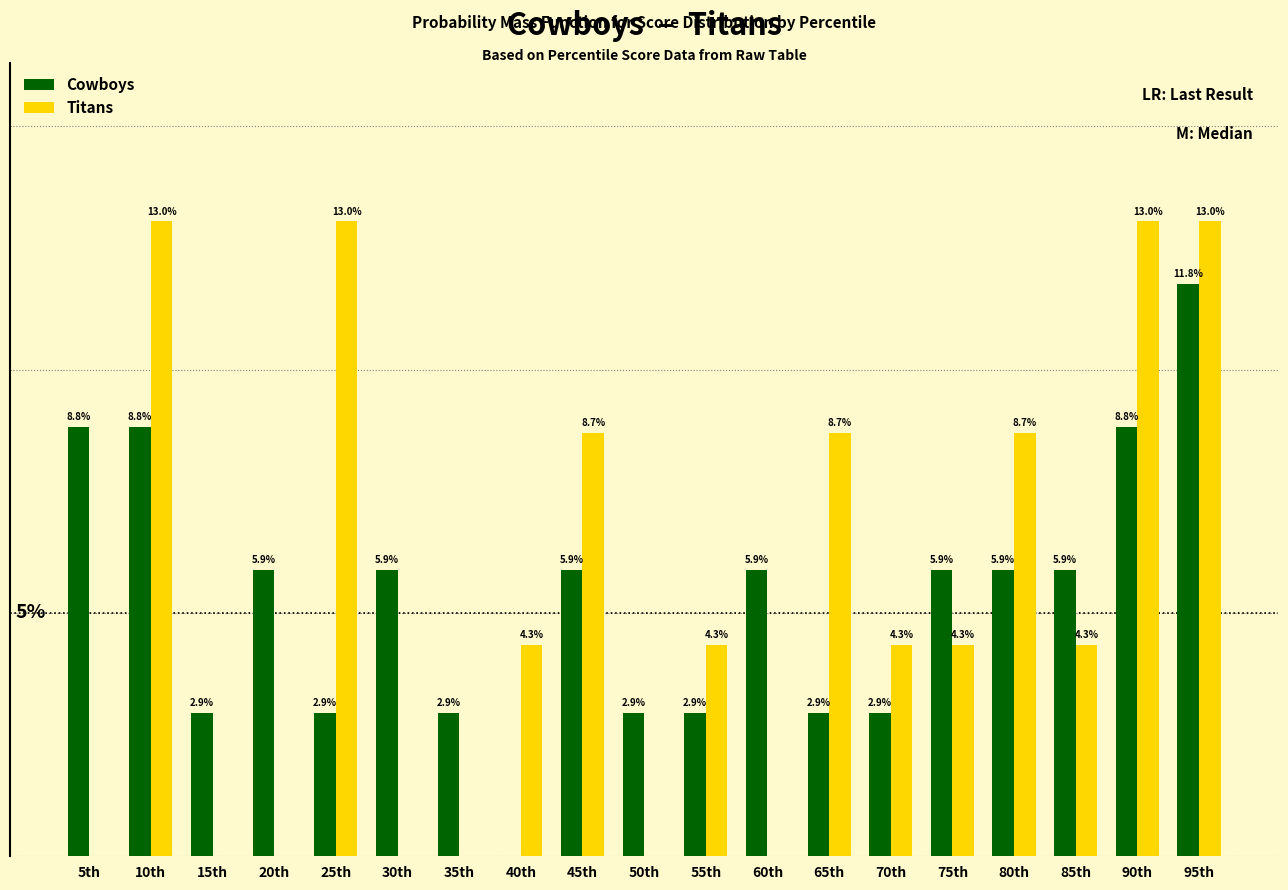

Which series changed the most between 55th and 75th?

Cowboys